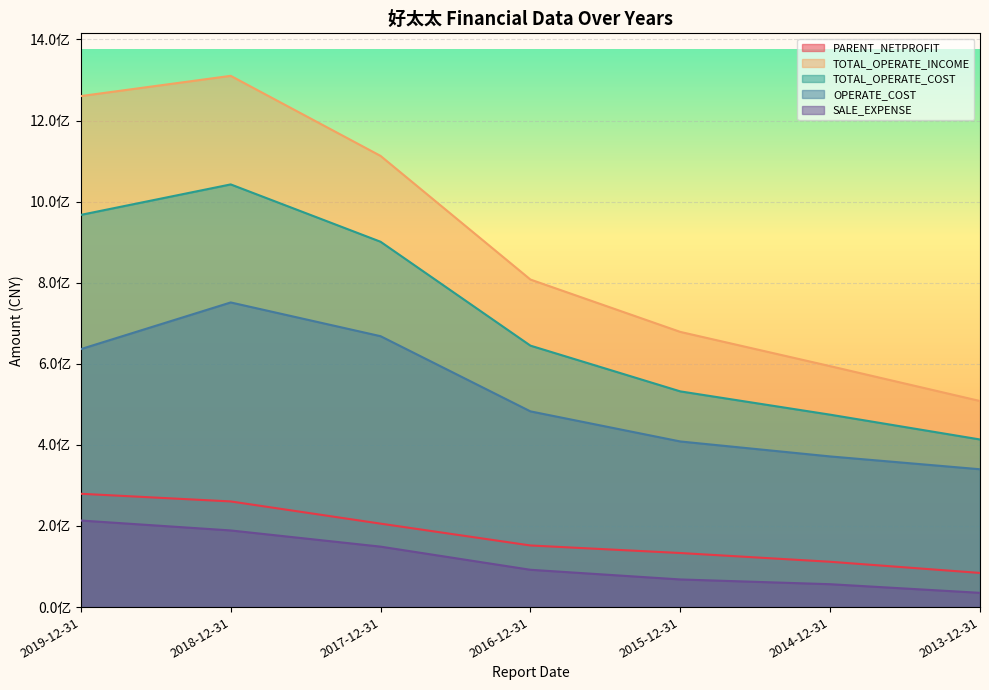

At which label is TOTAL_OPERATE_COST closest to 727910760?

2016-12-31